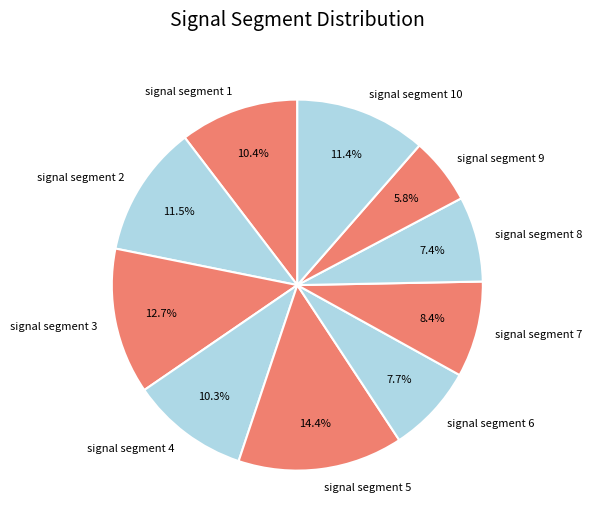

To the nearest percent, what percentage of the pie is signal segment 4?

10%